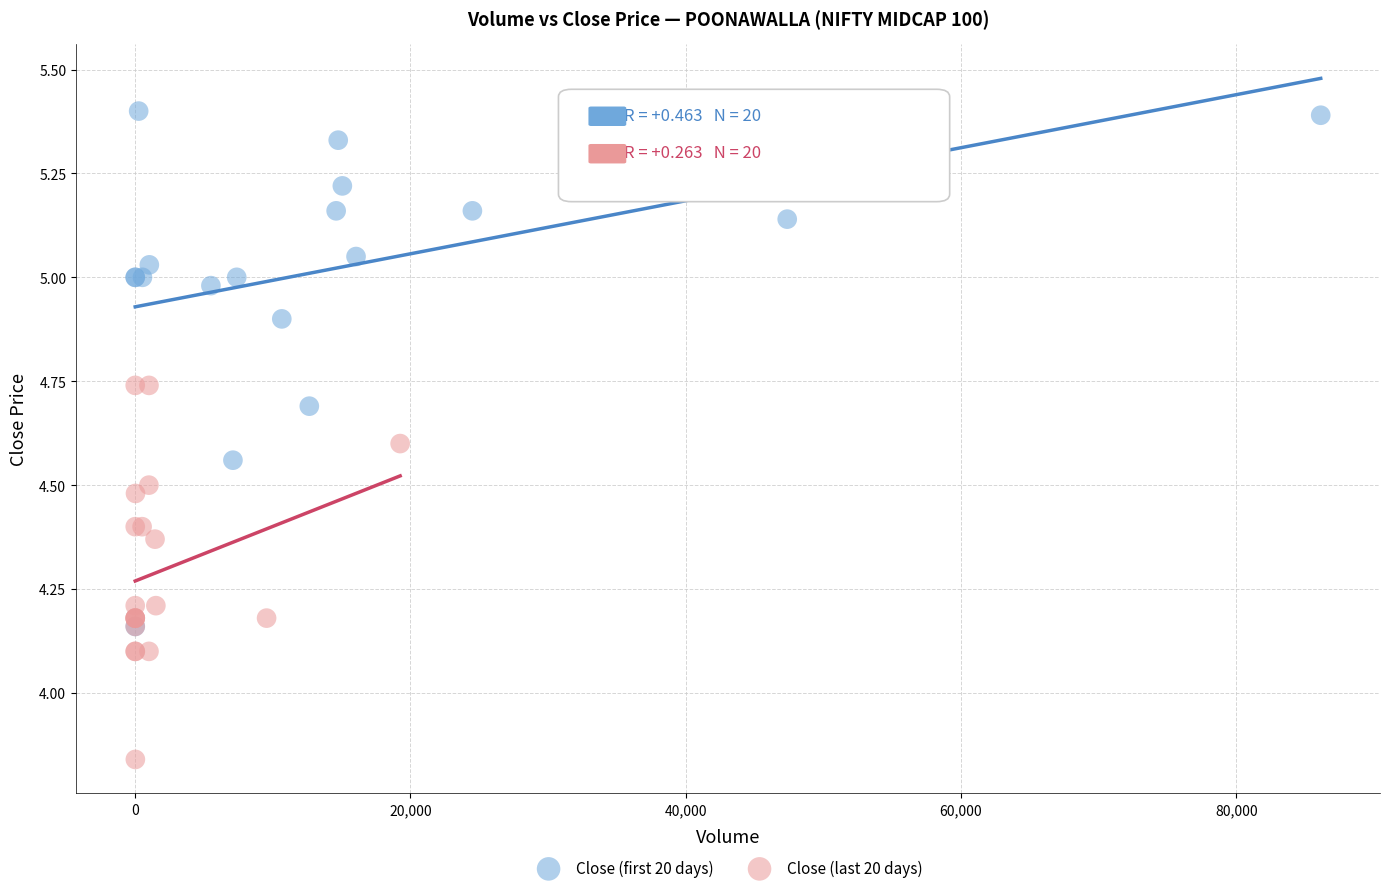

Which series has the widest spread of Y values?

Close (first 20 days)